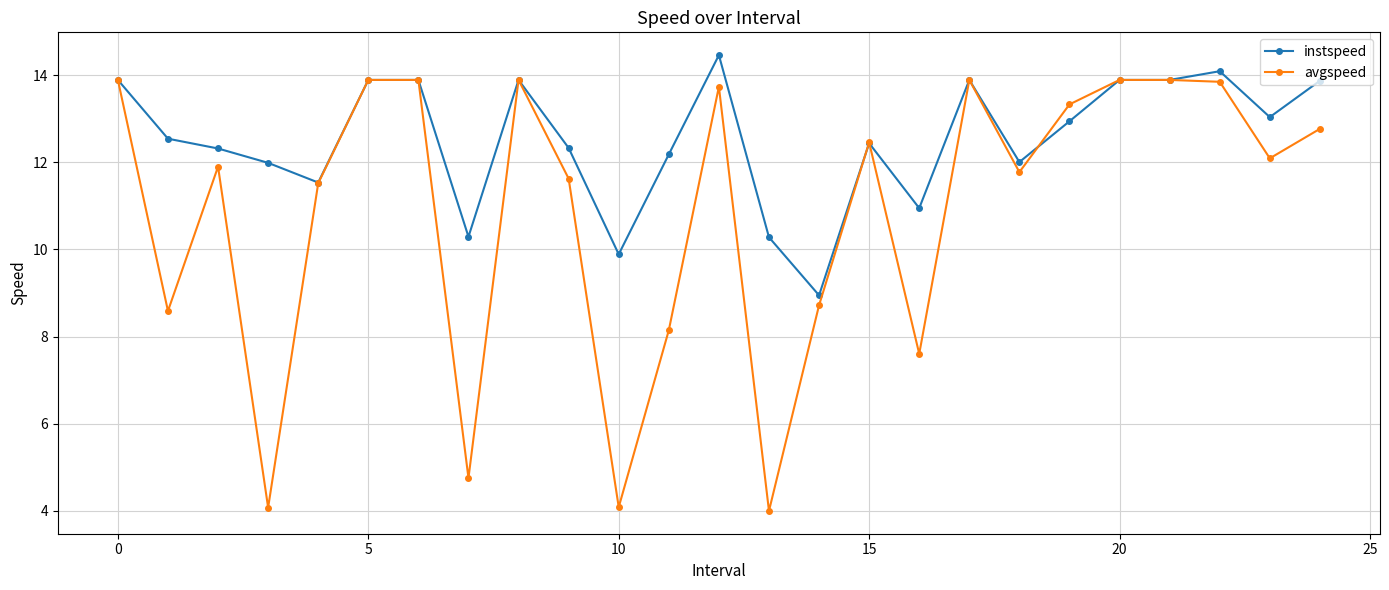

True or false: avgspeed has more than 0 points higher than both neighbors.

True